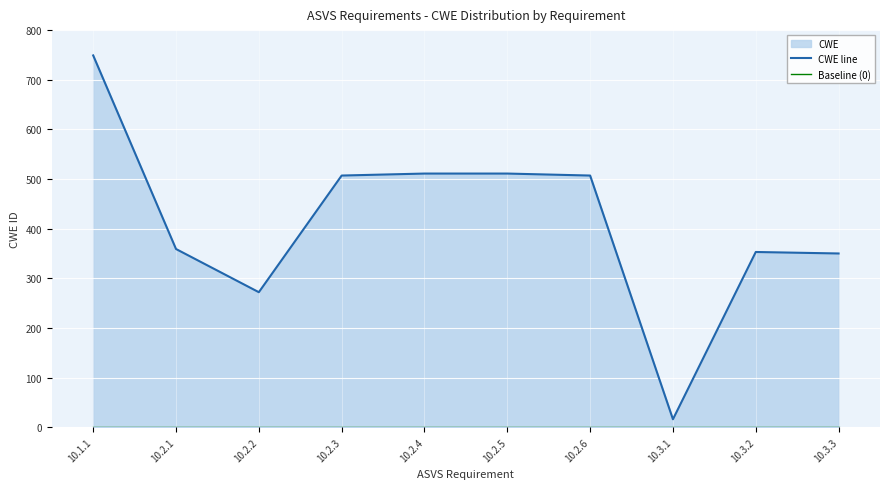

At which label is CWE line closest to 382?

10.2.1